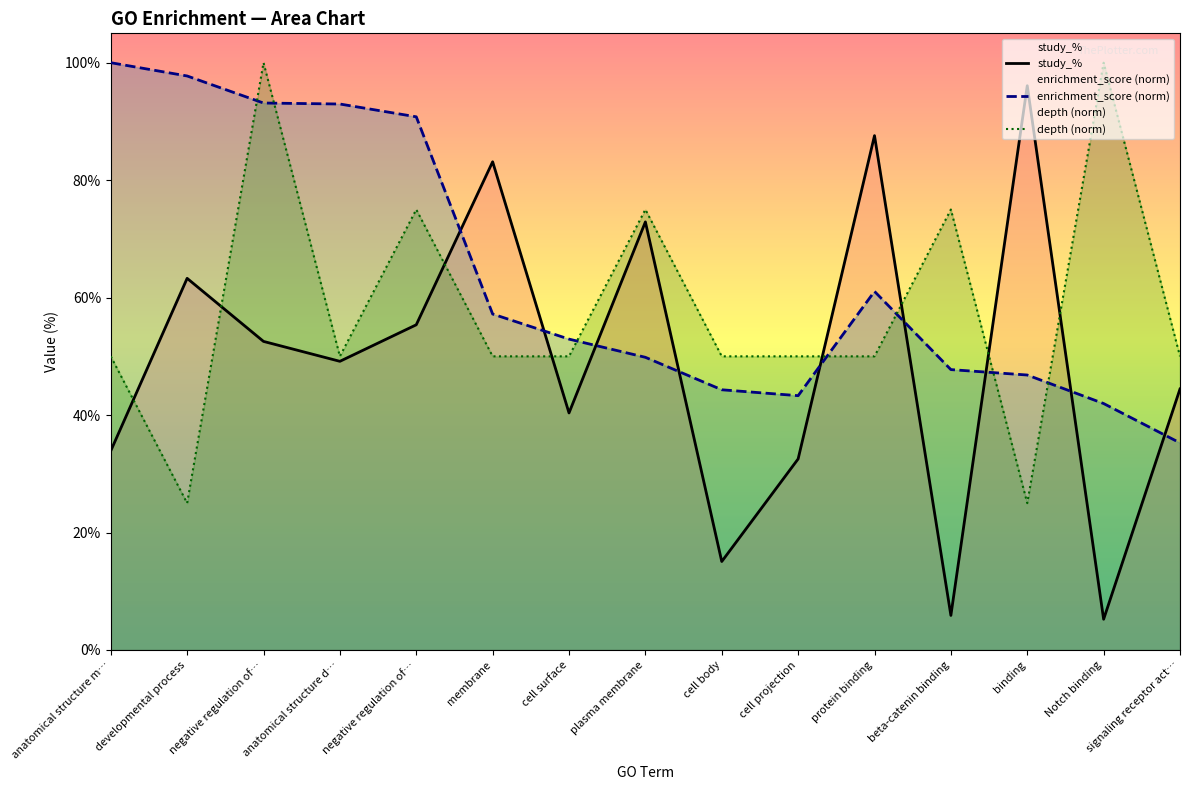

Rank the series by their average value, from highest to lowest.

enrichment_score (norm), depth (norm), study_%